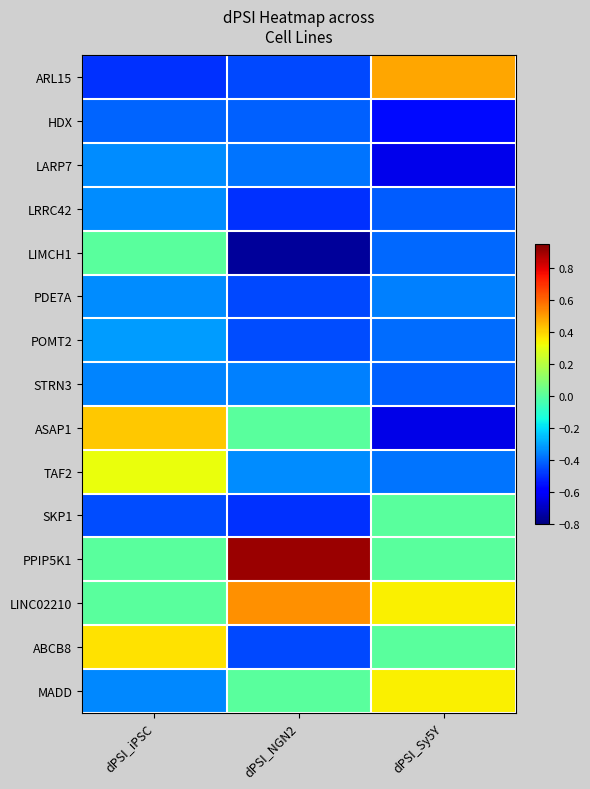

How many categories are shown in the chart?

3